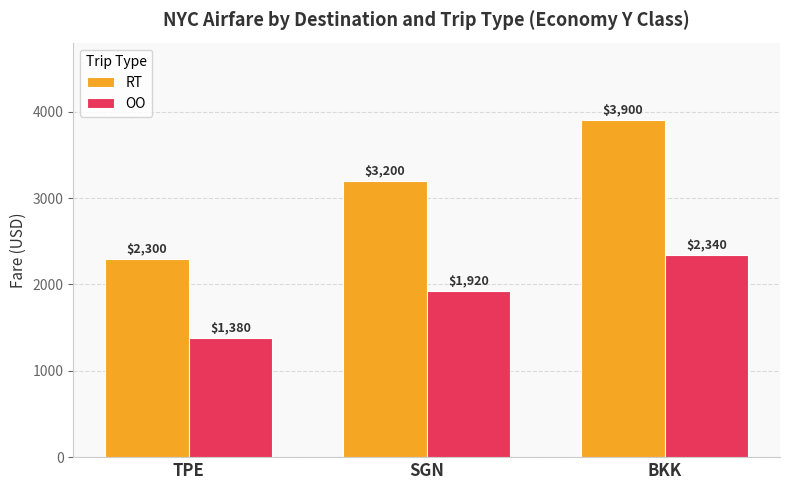

At which category is the sum across all series the highest?

BKK